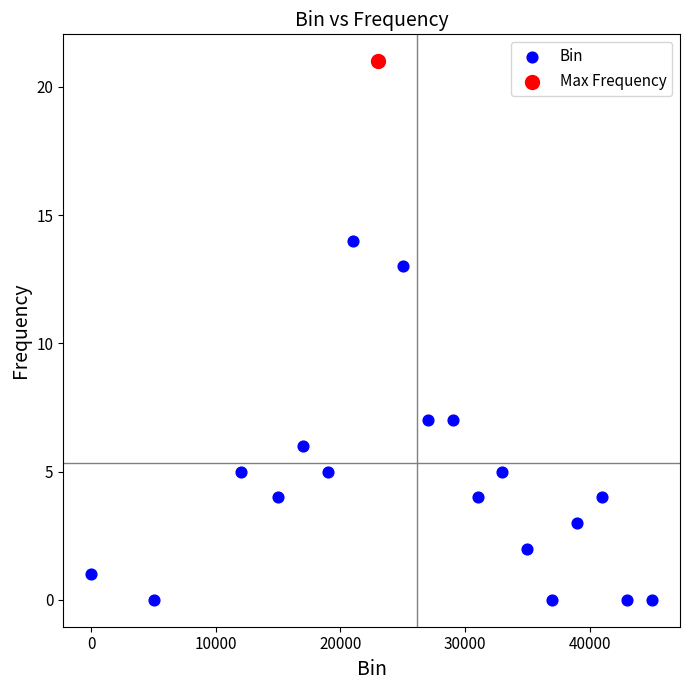

What are all the series names shown in the legend?

Bin, Max Frequency